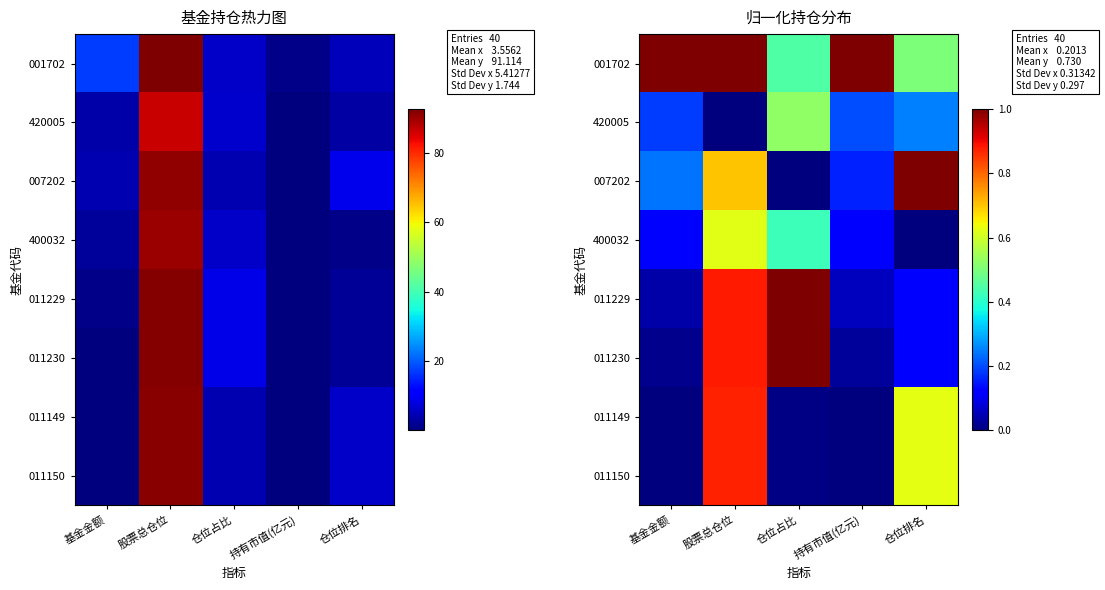

What is the sum of the 011150 values at 股票总仓位 and 基金金额?

0.9